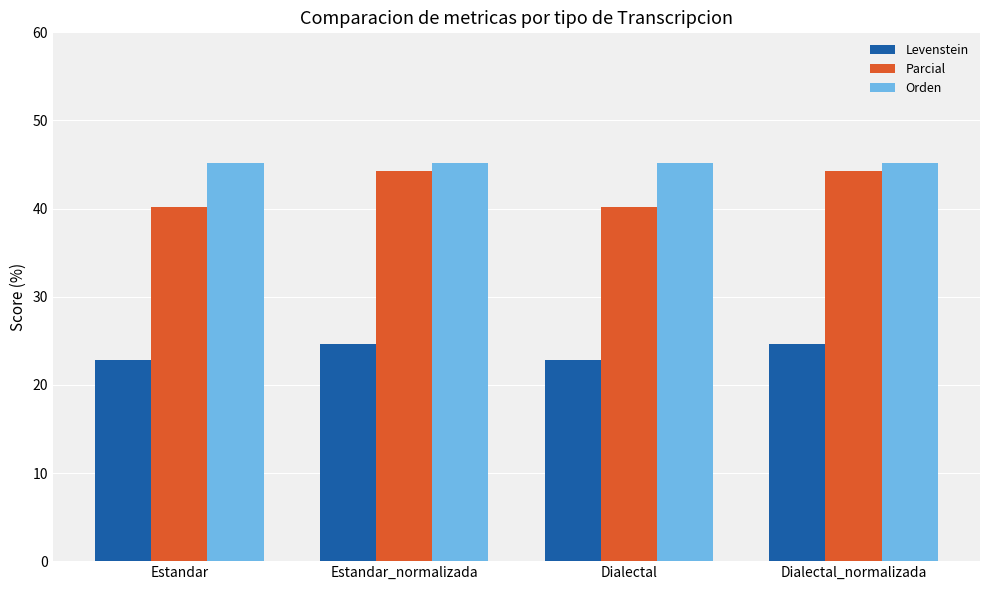

What is the smallest value displayed?

22.8